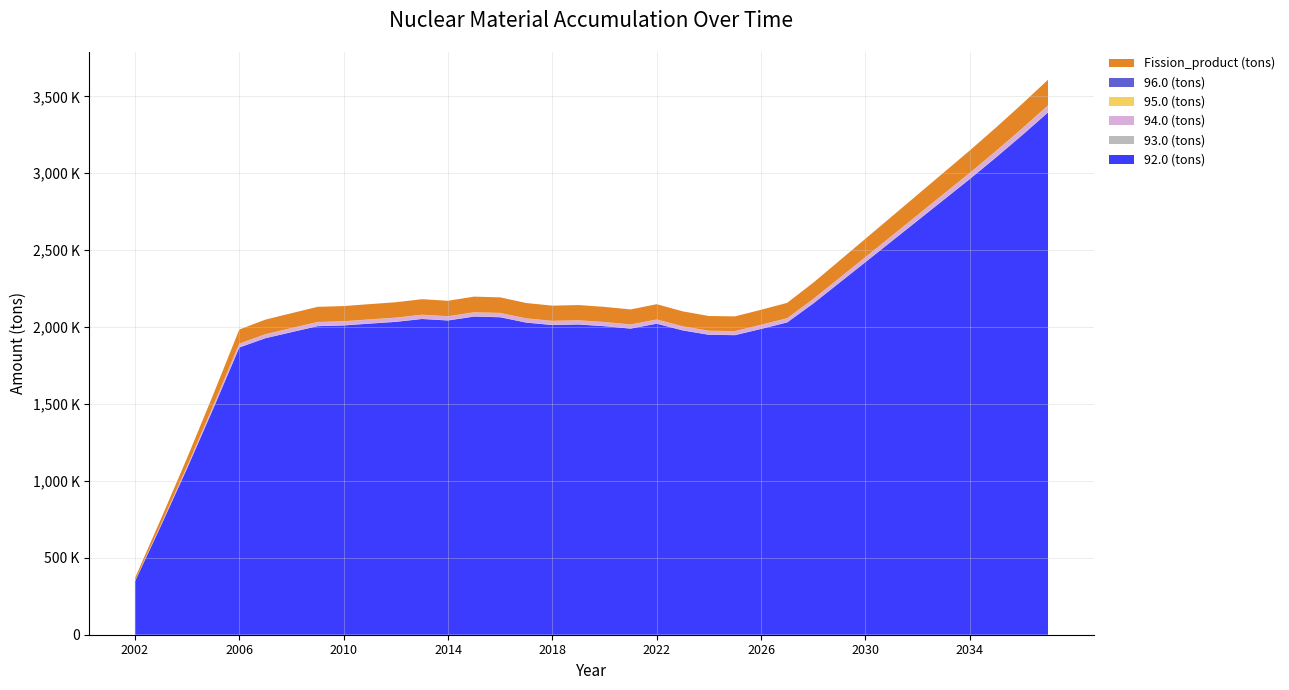

Reading right to left, list all the values displayed in this chart.

92.0 (tons): 3394915.9	3246097.4	3101835.8	2962138.5	2827017.3	2691946.4	2556956.8	2422098.8	2287452.8	2153139.3	2030022.1	1987767.6	1947311.2	1949703.8	1978158.5	2021838.2	1989919.2	2005514.1	2016710.5	2013041.1	2029106.2	2063800.4	2068222.5	2042889.6	2052463.0	2033834.1	2022473.2	2010477.1	2005796.4	1966821.1	1927516.7	1867042.9	1468940.1	1081634.7	709196.0	346119.9
93.0 (tons): 2275.1	2175.4	2078.8	1985.0	1894.7	1804.3	1714.1	1623.9	1533.8	1444.0	1361.5	1331.9	1303.4	1302.9	1320.3	1353.0	1330.2	1341.6	1348.9	1346.4	1355.3	1379.6	1383.4	1365.7	1373.4	1361.0	1353.0	1343.7	1342.2	1316.0	1290.6	1250.5	989.3	735.0	491.1	252.7
94.0 (tons): 42179.8	40330.7	38538.3	36803.0	35124.9	33447.4	31771.0	30096.1	28423.9	26755.8	25225.3	24688.9	24181.6	24208.1	24564.2	25108.8	24715.0	24908.1	25043.7	24997.8	25196.3	25629.1	25685.0	25373.9	25492.3	25259.7	25116.5	24968.8	24913.3	24431.5	23944.8	23194.6	18296.1	13504.4	8870.0	4325.4
95.0 (tons): 1422.3	1360.0	1299.6	1240.8	1183.2	1125.6	1068.1	1010.6	953.2	896.0	845.4	841.1	830.9	838.4	850.0	861.5	847.3	853.1	861.6	860.5	871.0	882.2	881.9	868.6	871.3	864.6	862.5	857.8	850.9	832.1	812.6	785.5	562.2	371.3	214.1	89.6
96.0 (tons): 340.8	325.9	311.4	297.4	283.9	270.5	257.0	243.6	230.2	216.8	204.4	199.0	194.2	193.4	195.9	201.6	198.1	199.9	200.8	200.3	201.2	205.2	206.0	203.4	204.8	202.9	201.5	200.0	200.2	196.4	192.9	187.0	151.8	116.2	80.7	43.4
Fission_product (tons): 166543.3	159243.0	152165.9	145312.7	138685.4	132060.6	125439.7	118825.3	112221.3	105633.6	99593.5	97508.4	95513.2	95618.0	97009.4	99167.9	97597.5	98367.2	98913.5	98732.0	99511.4	101219.9	101440.3	100196.8	100672.7	99758.2	99197.1	98604.5	98383.4	96472.9	94550.4	91586.1	72107.9	53150.1	34907.8	17089.6